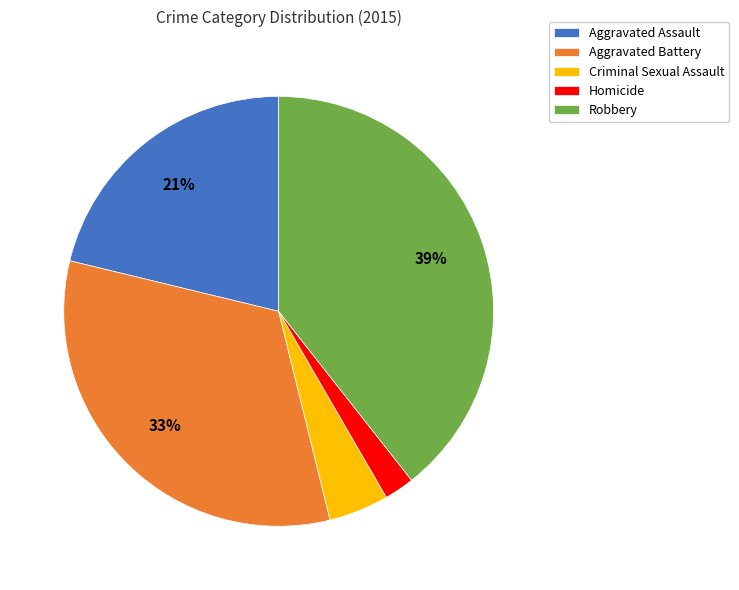

What is the ratio of the value at Robbery to the value at Aggravated Battery?

1.2